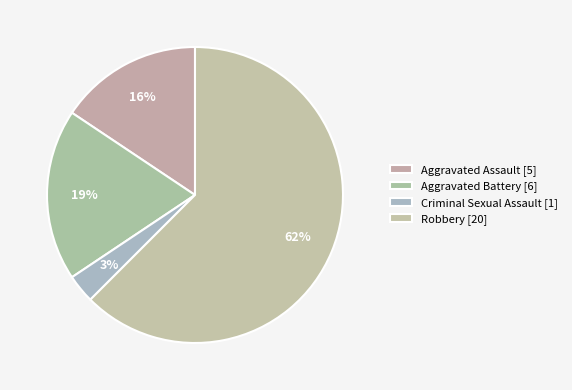

To the nearest percent, what is the difference between the largest and smallest slice percentages?

59%